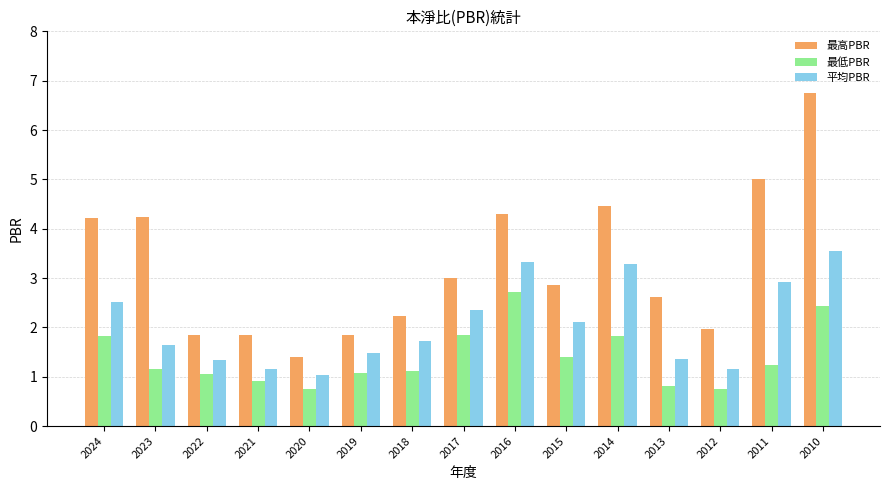

How many bars are there in total?

45